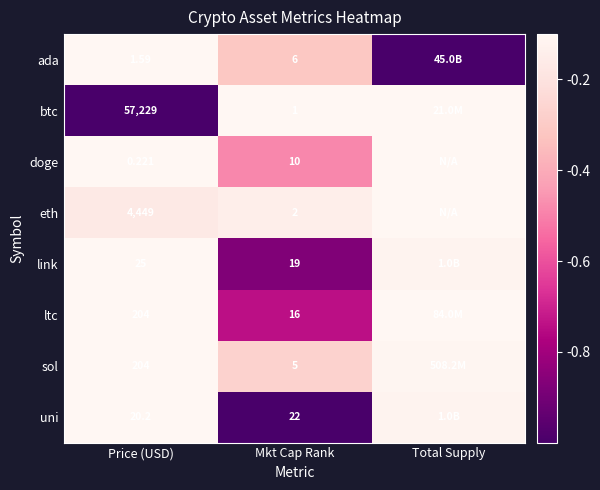

Rank the categories by doge value from highest to lowest.

Price (USD), Total Supply, Mkt Cap Rank